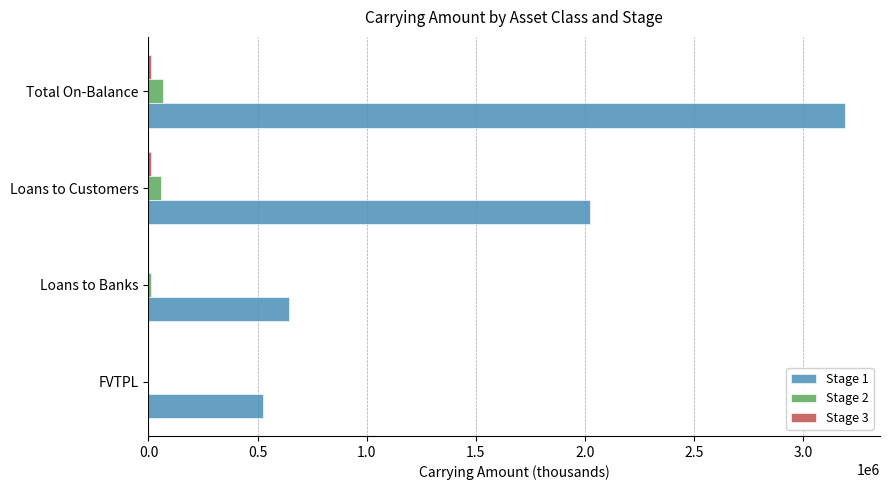

Which label corresponds to the largest value in the chart?

Total On-Balance